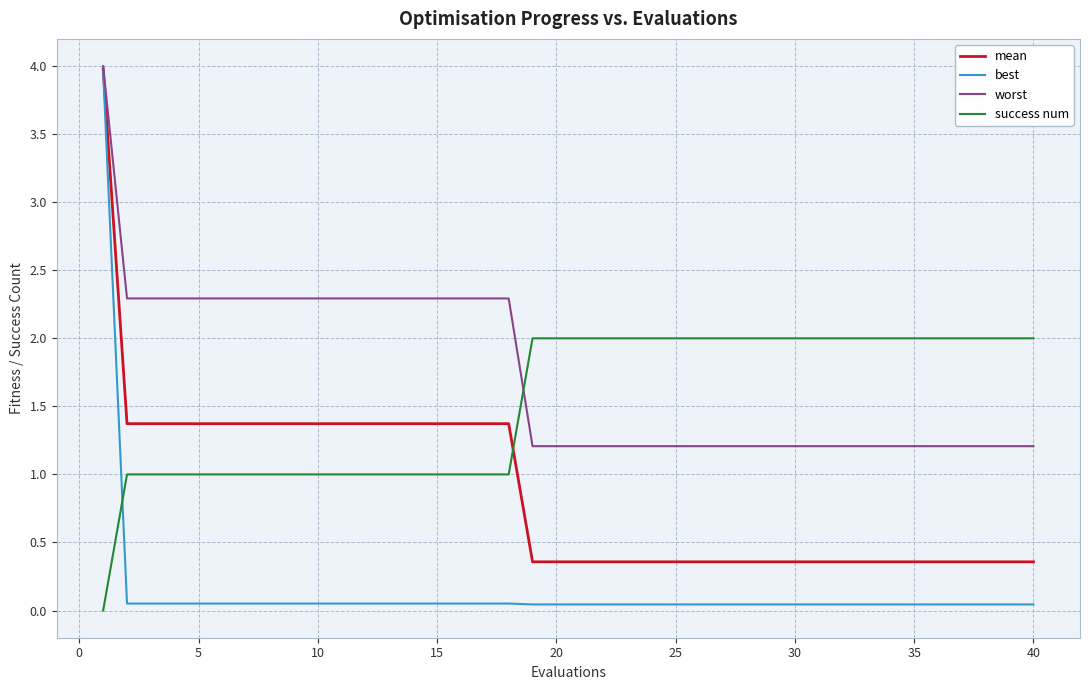

At how many categories does at least one series exceed 1?

40